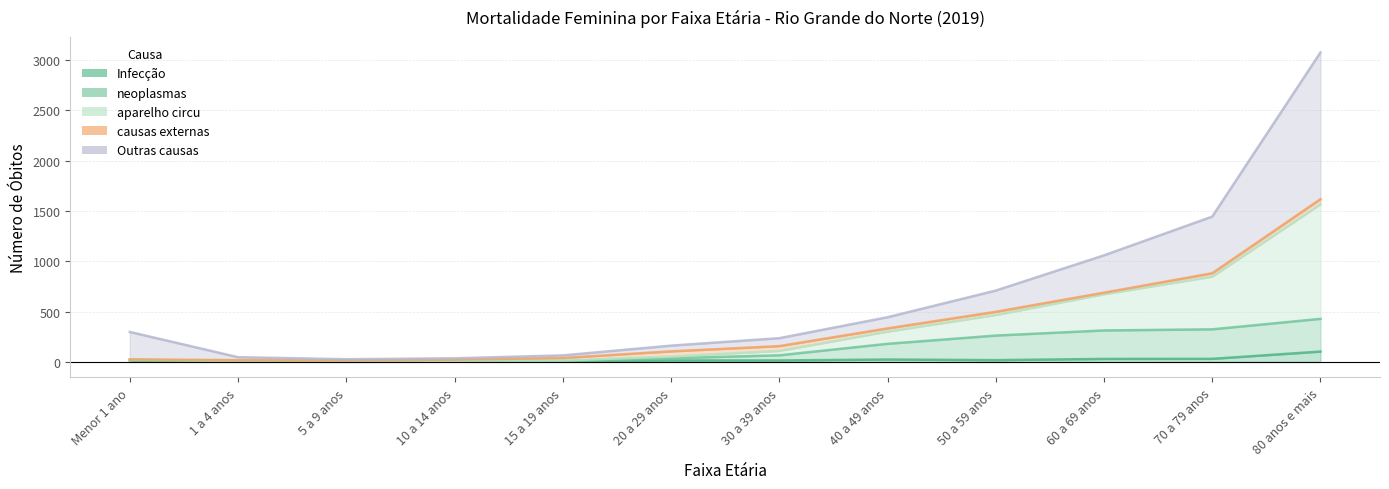

Which label corresponds to the largest value in the chart?

80 anos e mais